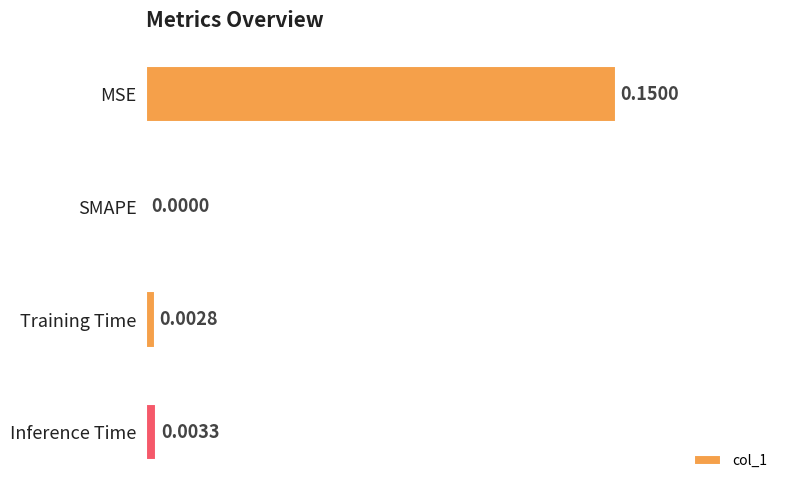

Which label corresponds to the largest value in the chart?

MSE